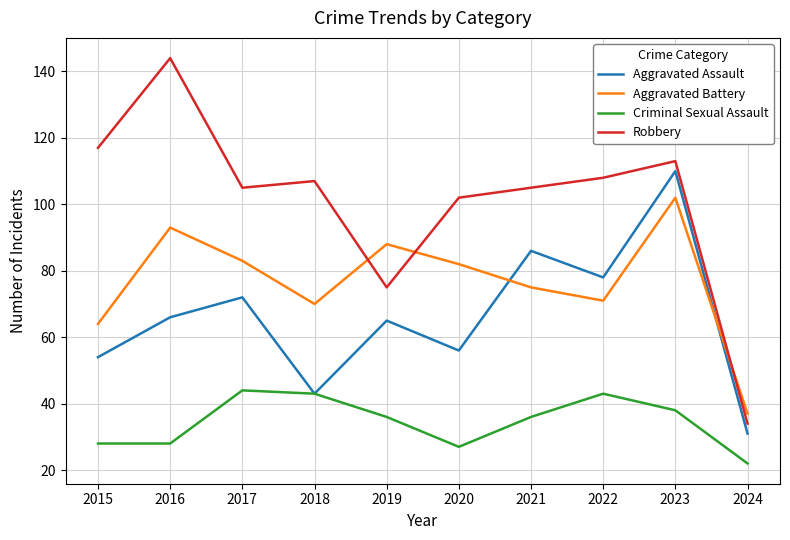

Where is the first local minimum for Robbery?

2017